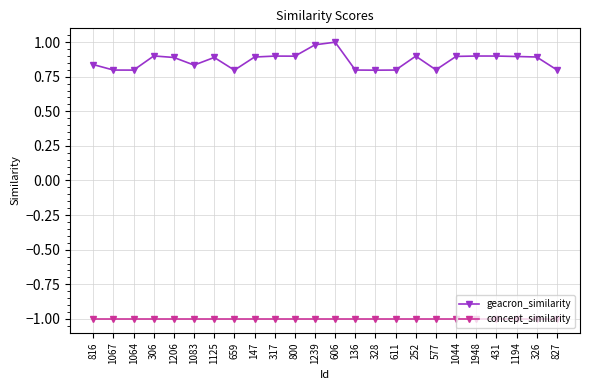

True or false: concept_similarity and geacron_similarity cross at least once.

False